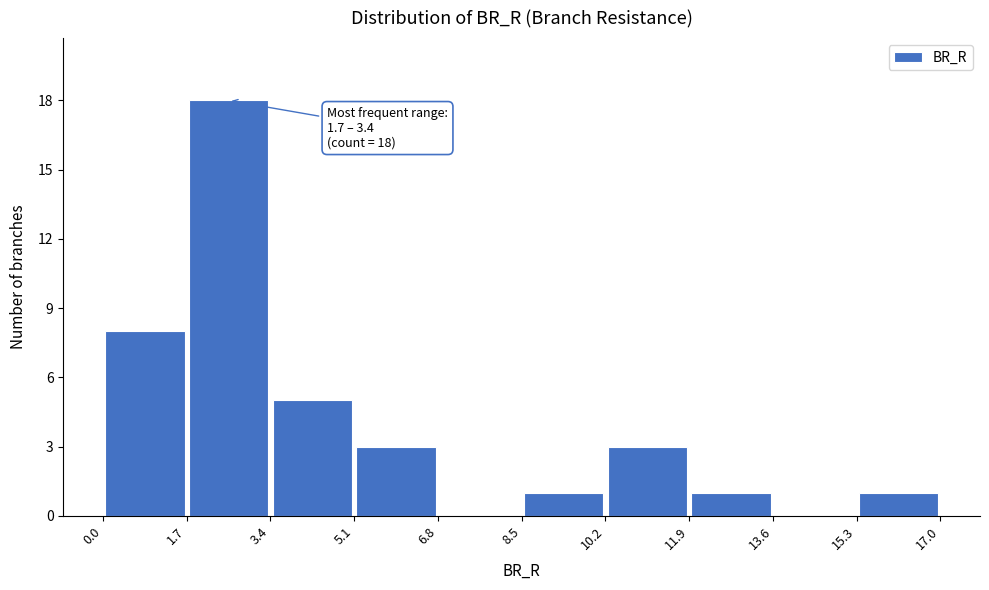

Which range on the x-axis has the tallest bar?

1.7 to 3.4